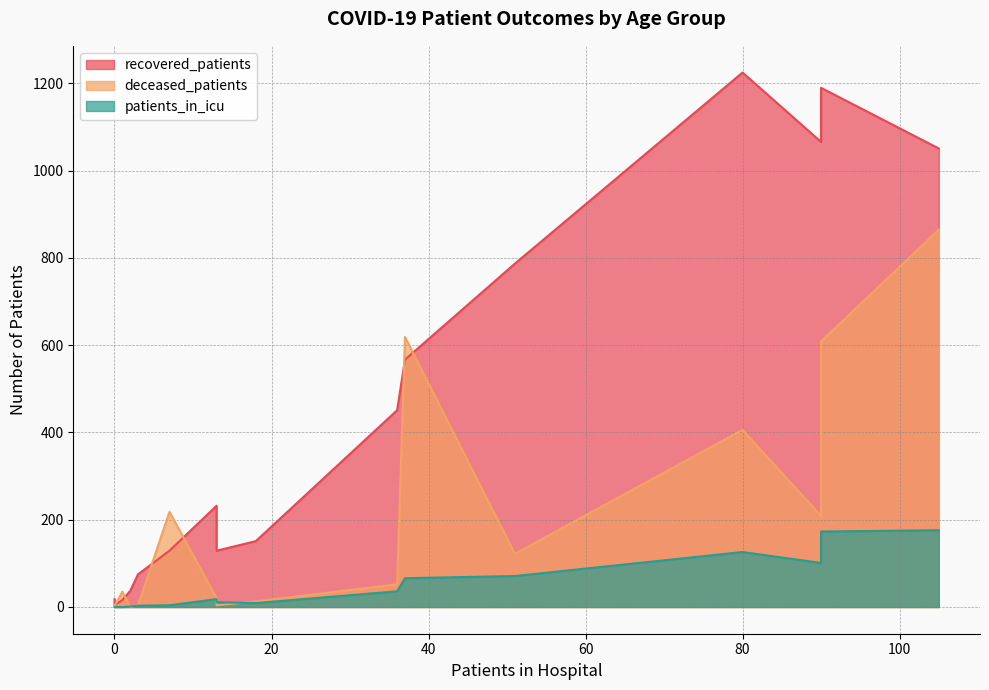

What are all the series names shown in the legend?

recovered_patients, deceased_patients, patients_in_icu